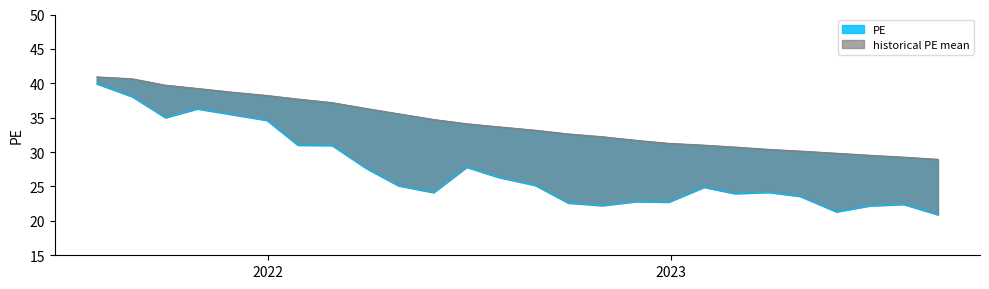

At which category is the sum across all series the highest?

2021-07-30